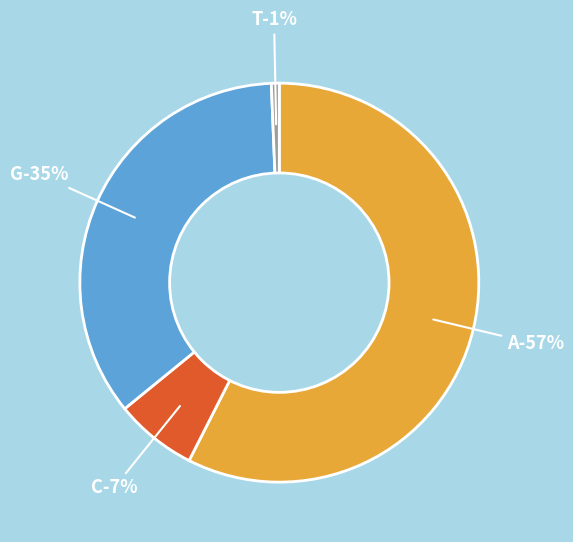

What percentage is the G slice, to the nearest percent?

35%